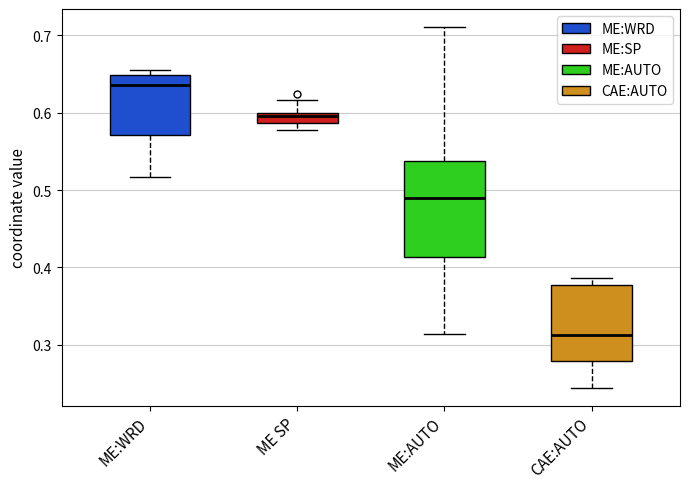

Which box's median line is the highest?

ME:WRD